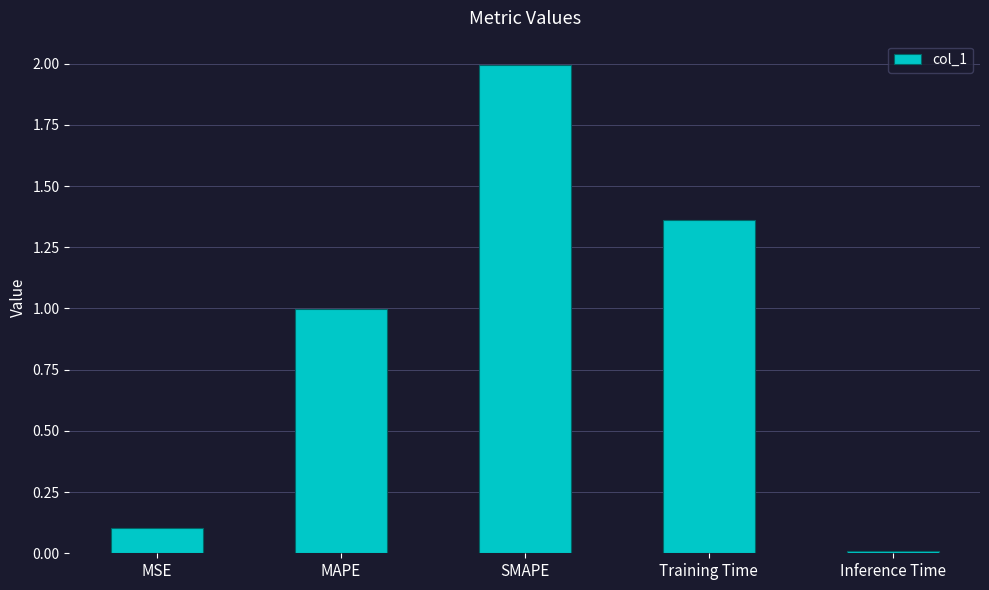

What is the label of the 2nd bar from the left?

MAPE